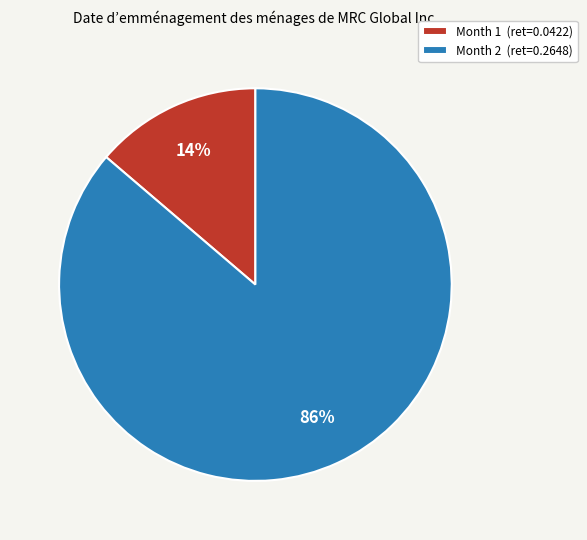

What is the smallest slice in the pie chart?

Month 1